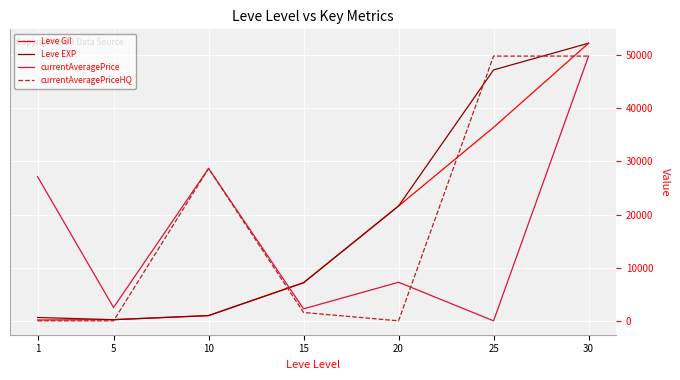

True or false: currentAveragePrice has a value of 2507 at 5.

True